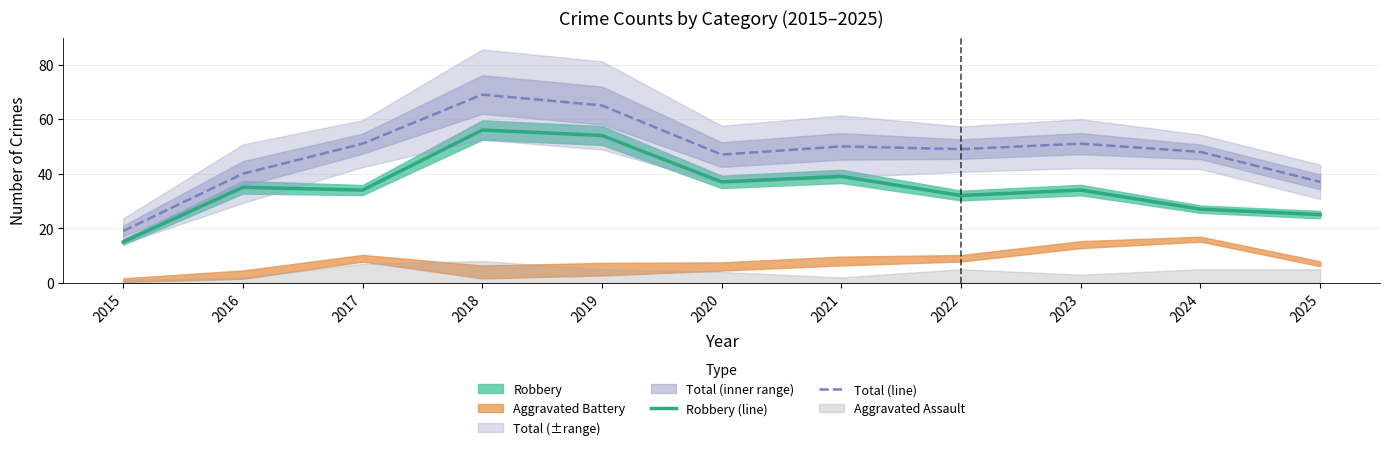

The Robbery (line) series shows 21 at 2015. True or false?

False